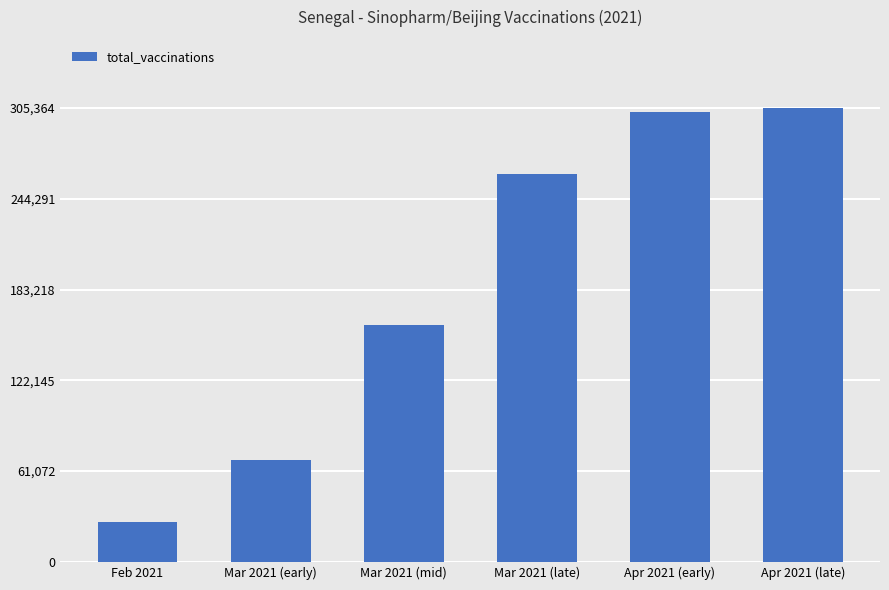

Reading right to left, transcribe all the data shown in this chart.

Apr 2021 (late)=305364	Apr 2021 (early)=302857	Mar 2021 (late)=260754	Mar 2021 (mid)=159168	Mar 2021 (early)=68205	Feb 2021=27018